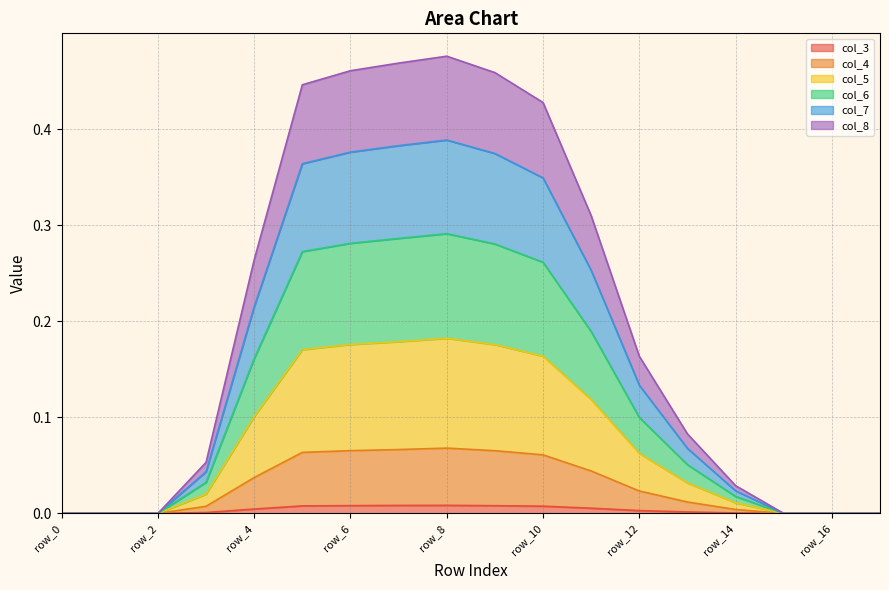

Where is col_7 nearest to the value 0?

row_0